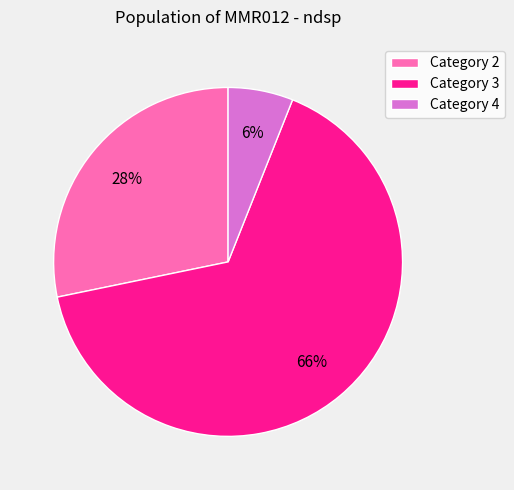

What is the largest slice in the pie chart?

Category 3